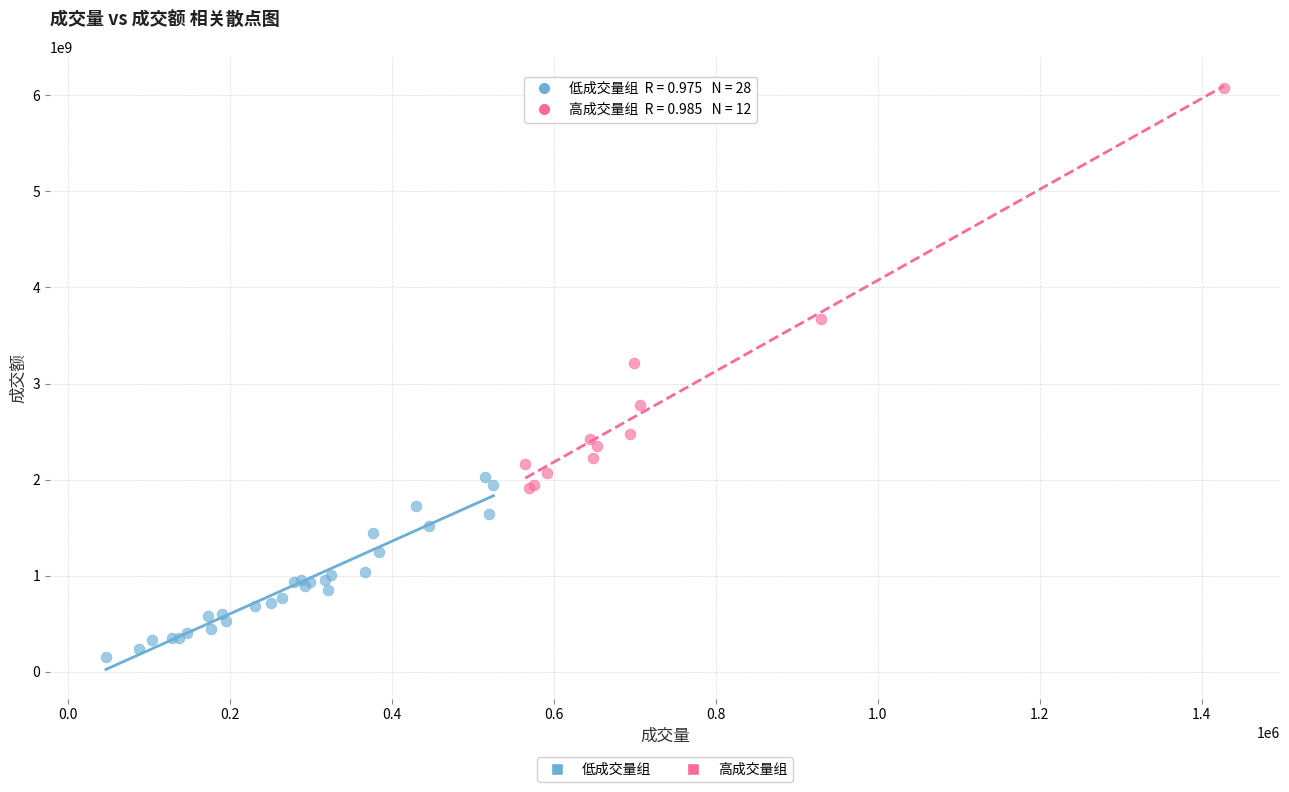

Which series contains the highest Y value?

高成交量组